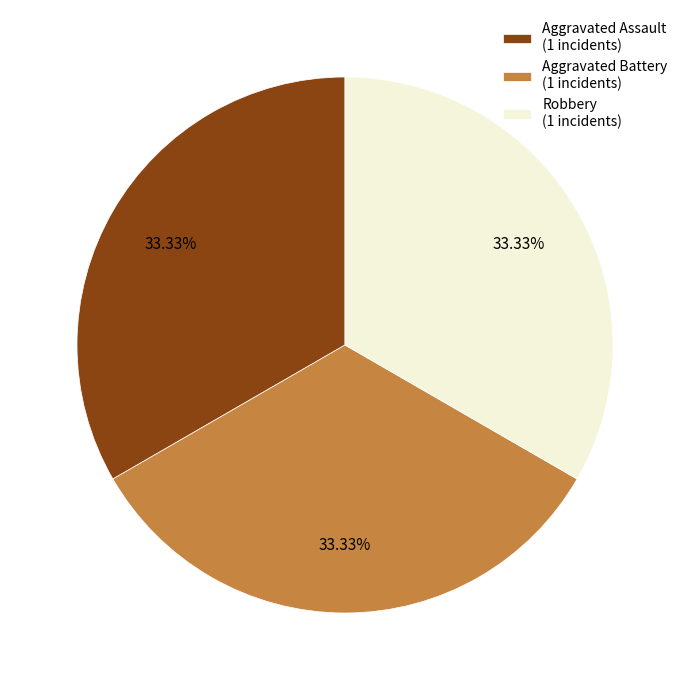

Is there any slice that represents more than half of the pie?

No